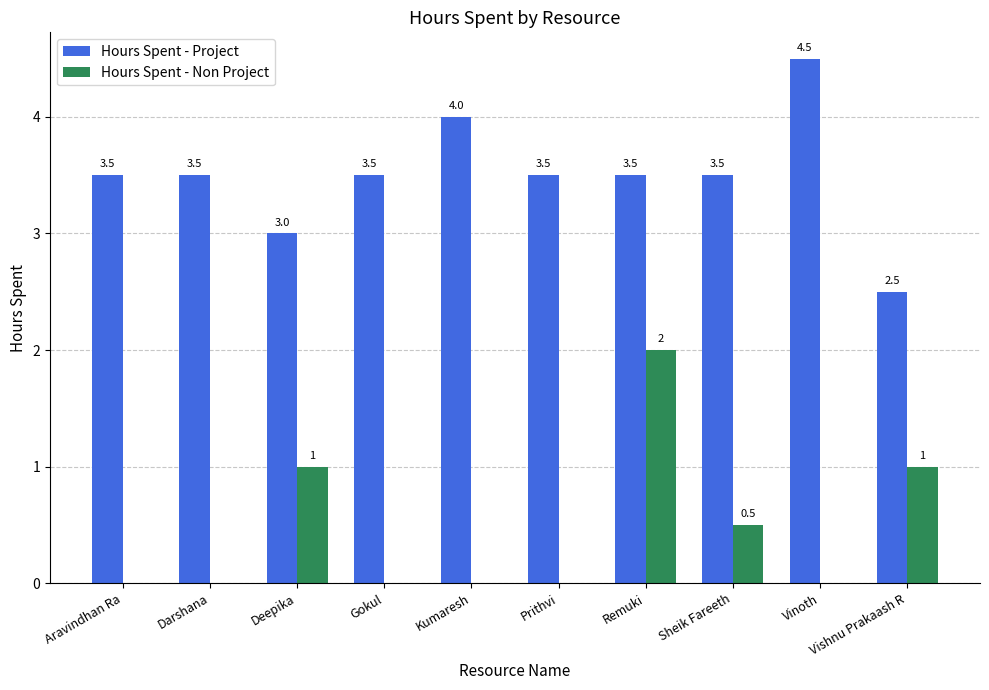

Reading left to right, extract all data points from this chart.

Hours Spent - Project: Aravindhan Ra=3.5	Darshana=3.5	Deepika=3.0	Gokul=3.5	Kumaresh=4.0	Prithvi=3.5	Remuki=3.5	Sheik Fareeth=3.5	Vinoth=4.5	Vishnu Prakaash R=2.5
Hours Spent - Non Project: Aravindhan Ra=0.0	Darshana=0.0	Deepika=1.0	Gokul=0.0	Kumaresh=0.0	Prithvi=0.0	Remuki=2.0	Sheik Fareeth=0.5	Vinoth=0.0	Vishnu Prakaash R=1.0